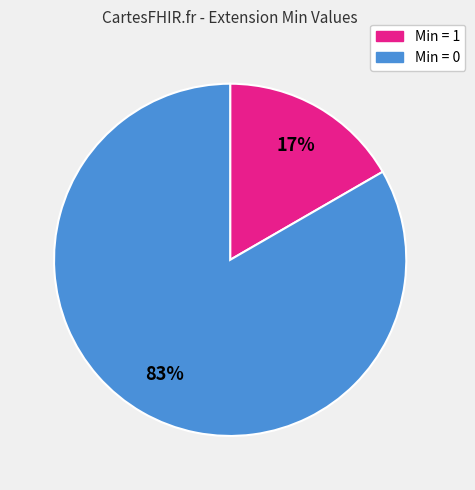

Is there any slice that represents more than half of the pie?

Yes